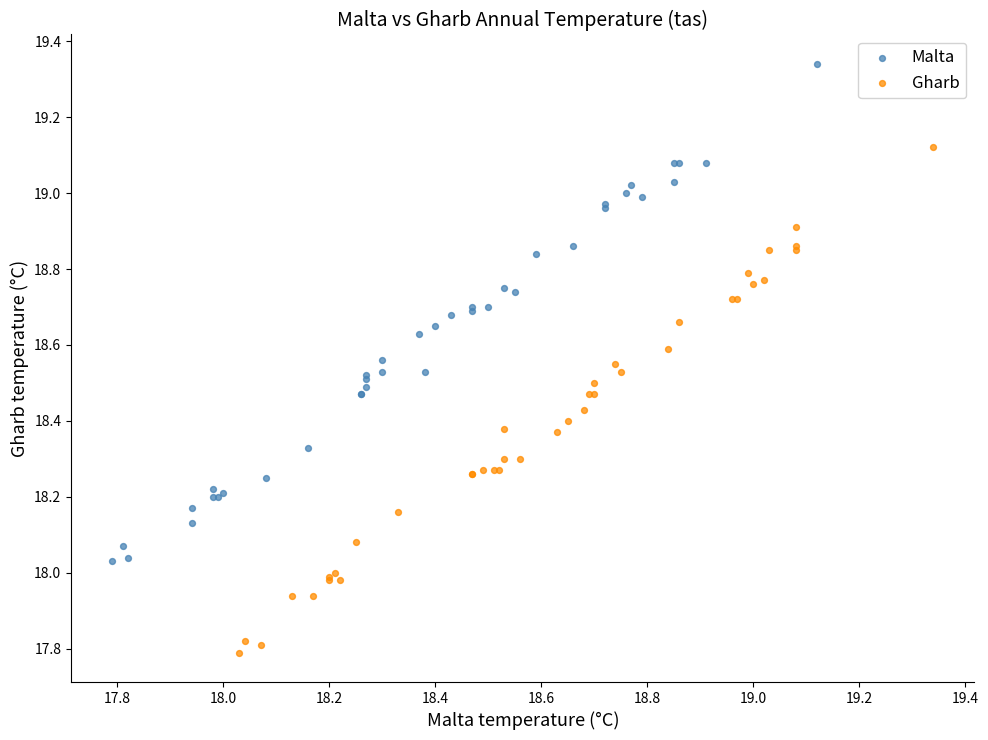

Which series has the largest Y range (max minus min)?

Gharb